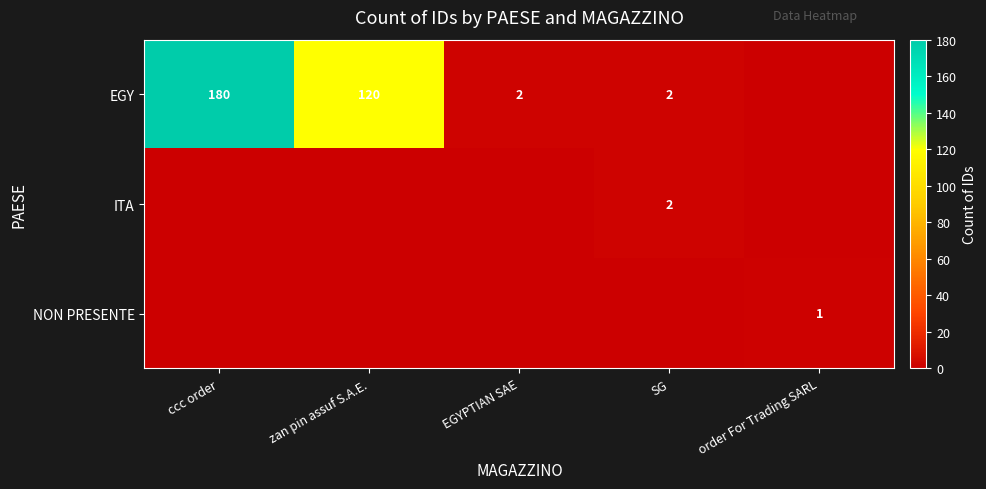

True or false: EGY has a value of 3 at SG.

False